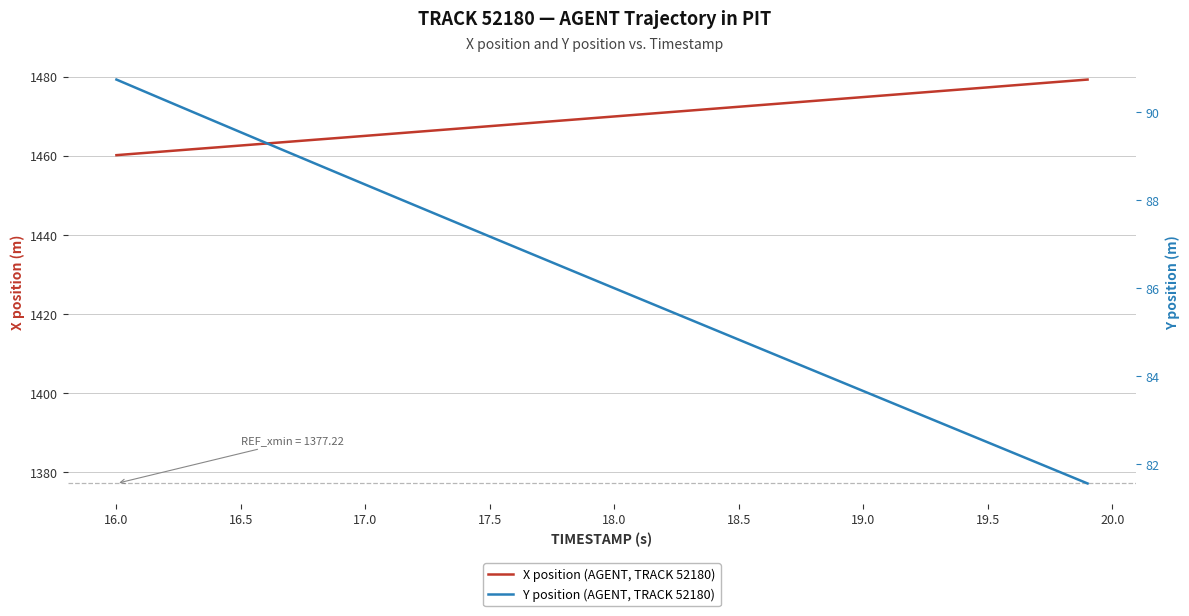

Is the value of X position (AGENT, TRACK 52180) at 30 greater than the value of Y position (AGENT, TRACK 52180) at 16.0?

Yes